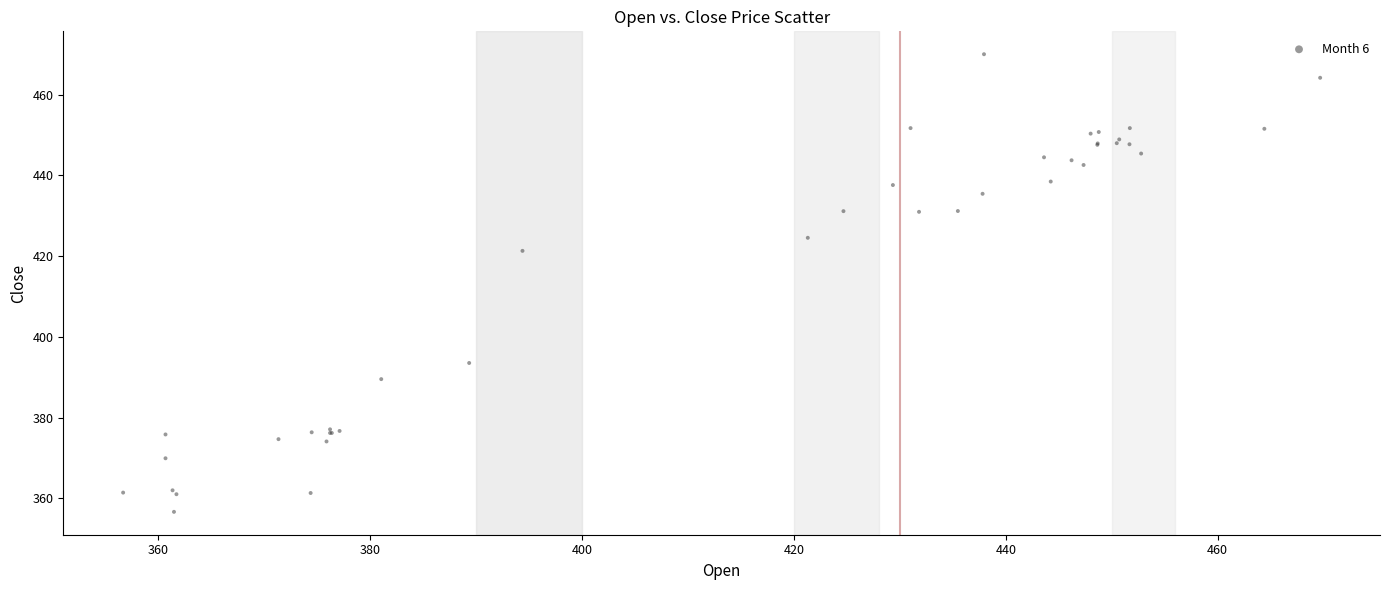

What Y value in the scatter plot is closest to 413?

421.3